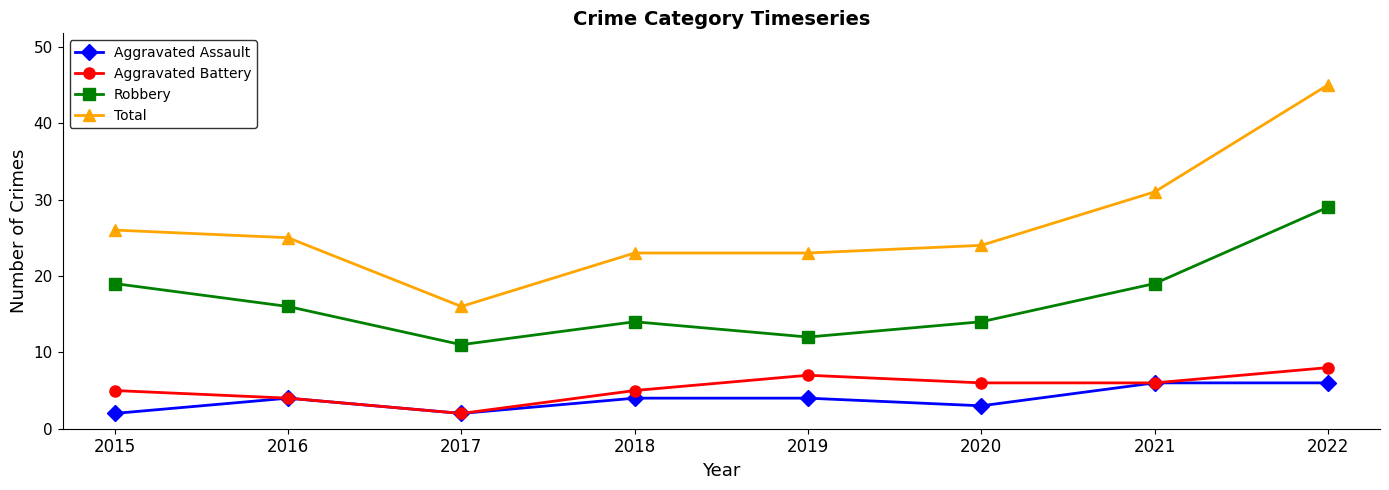

At 2015, list the series in order from largest to smallest.

Total, Robbery, Aggravated Battery, Aggravated Assault